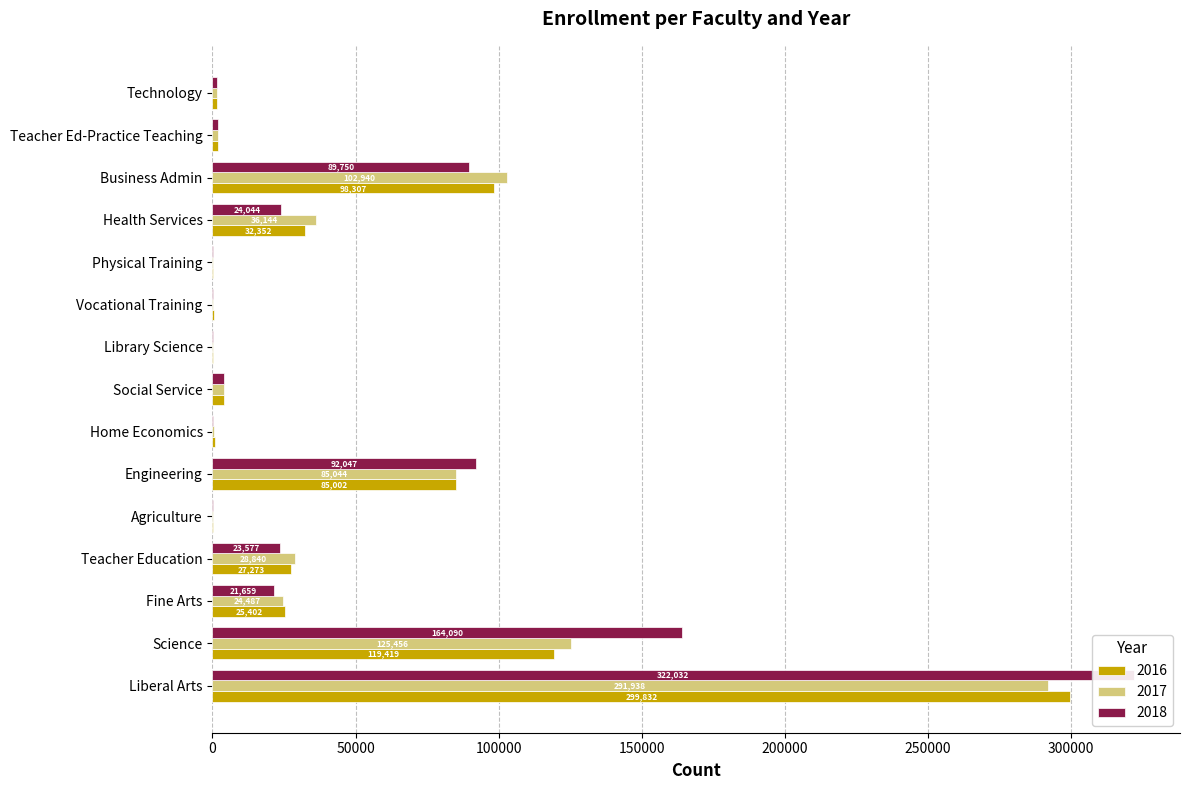

What is the total value across all series at Engineering?

262093